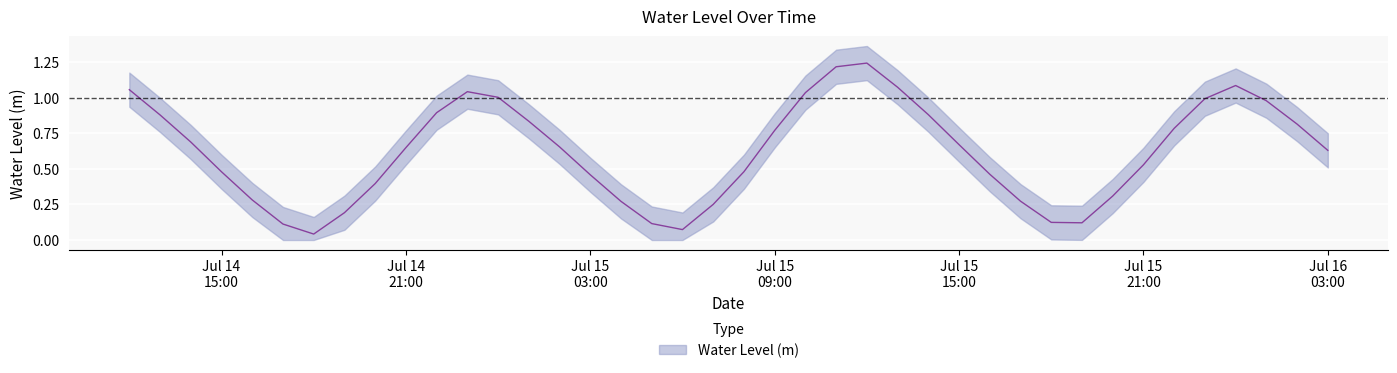

What is the value of the 10th point from the left?

0.6